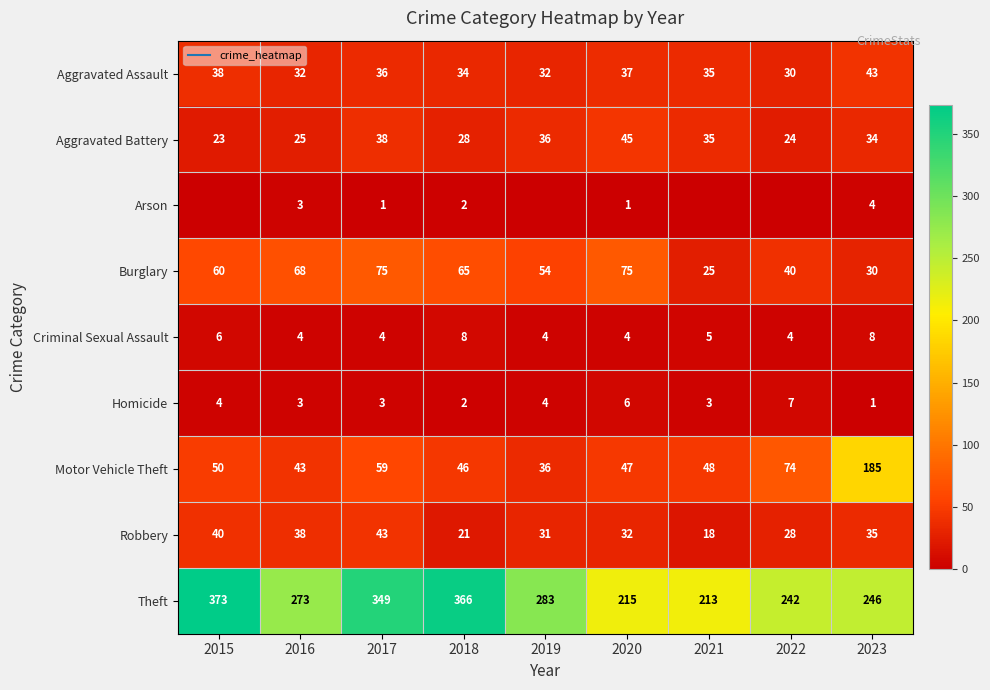

How many values in the Motor Vehicle Theft series exceed 48?

4